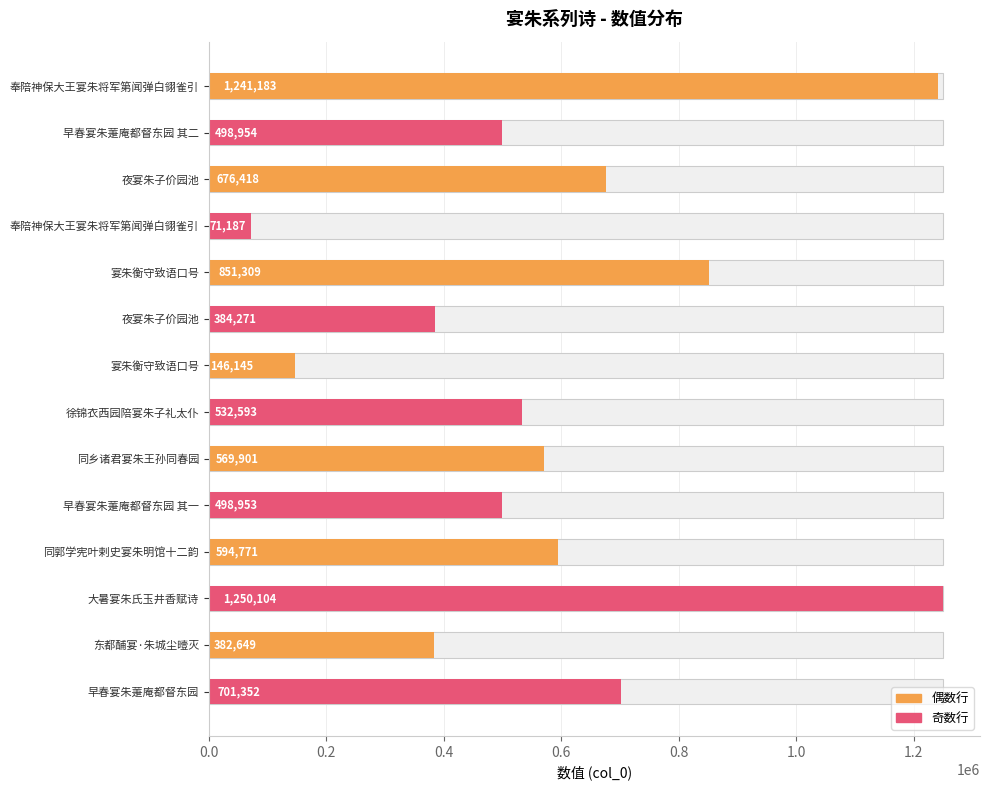

The value at 奉陪神保大王宴朱将军第闻弹白翎雀引 is 1716998. True or false?

False